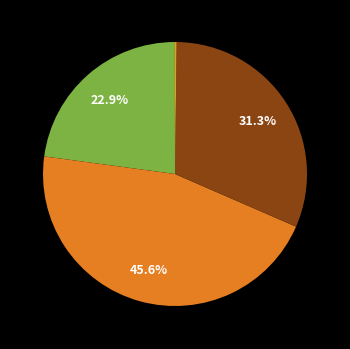

What is the largest slice in the pie chart?

SMAPE